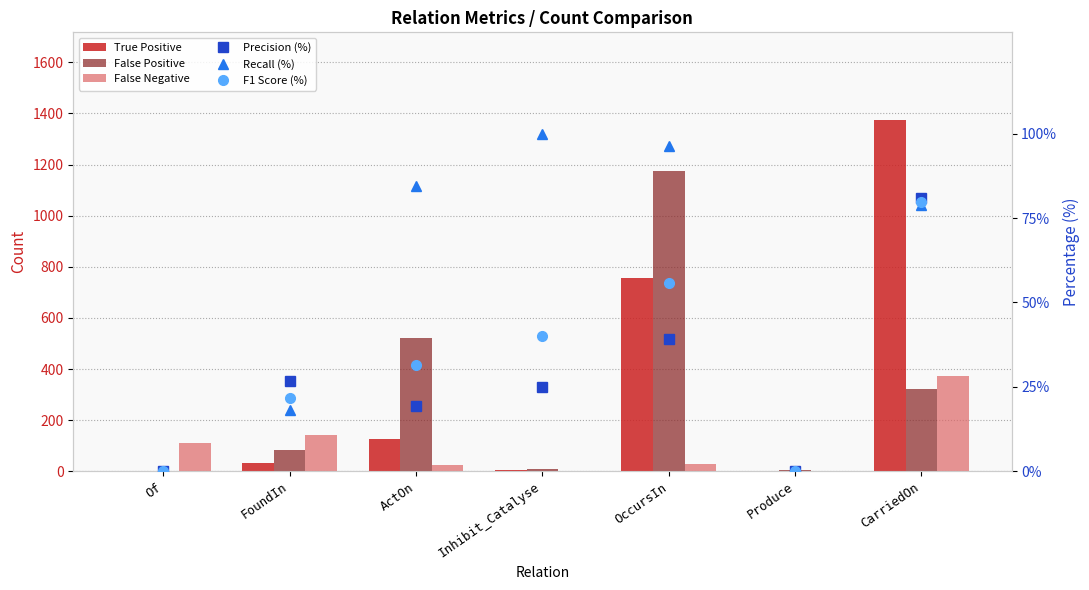

Where is False Negative nearest to the value 185?

FoundIn